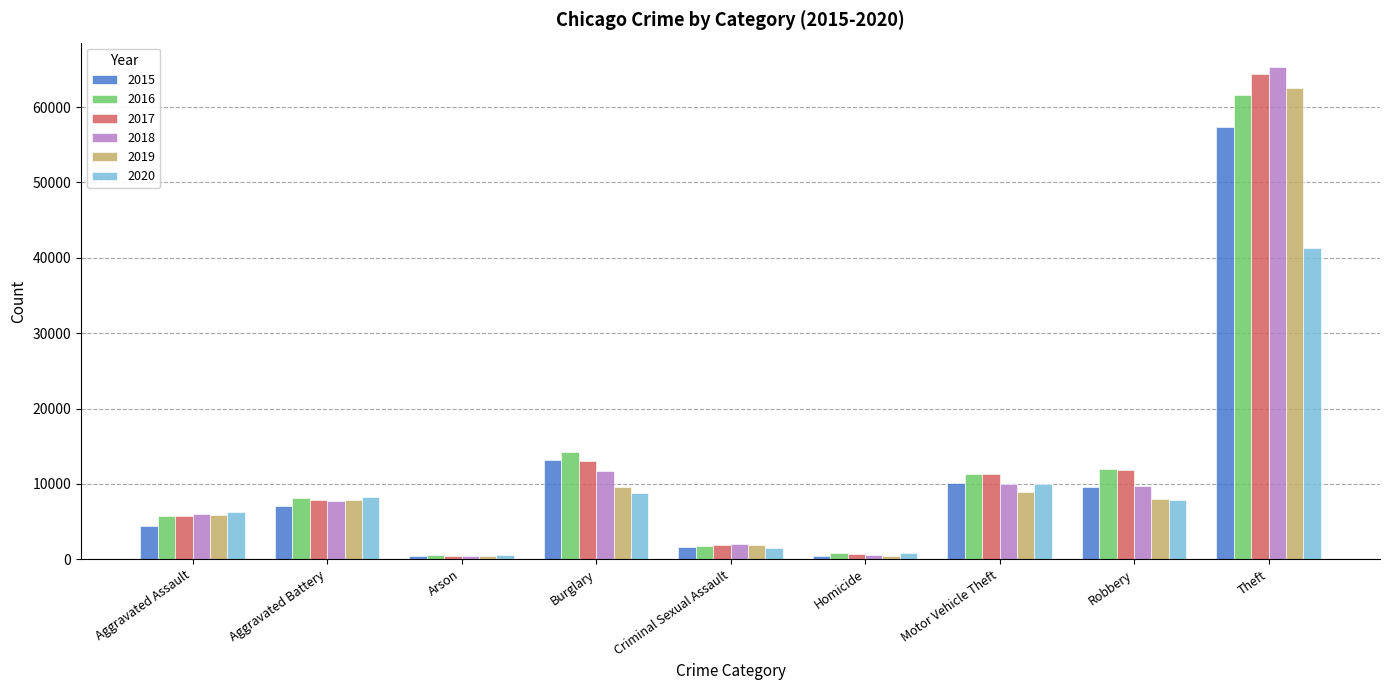

Rank the series by their maximum value, from highest to lowest.

2018, 2017, 2019, 2016, 2015, 2020